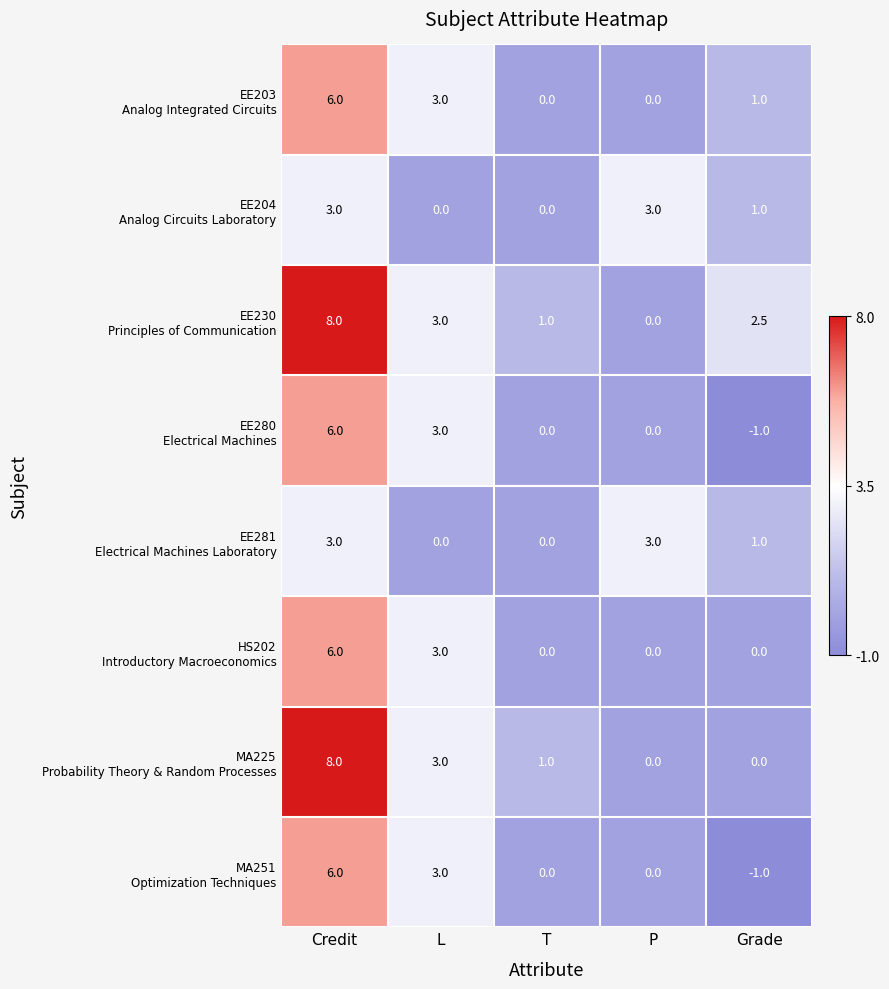

What is the total value across all series at P?

6.0